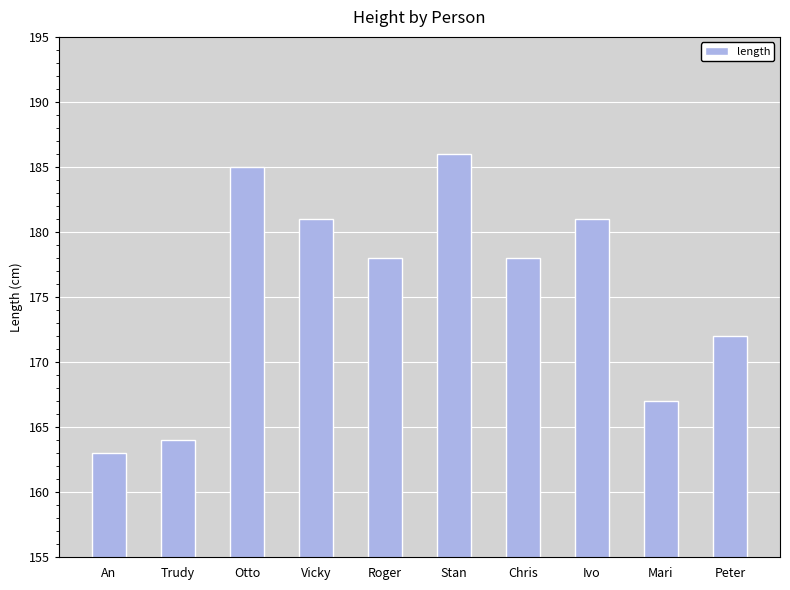

What is the minimum value shown in the chart?

163